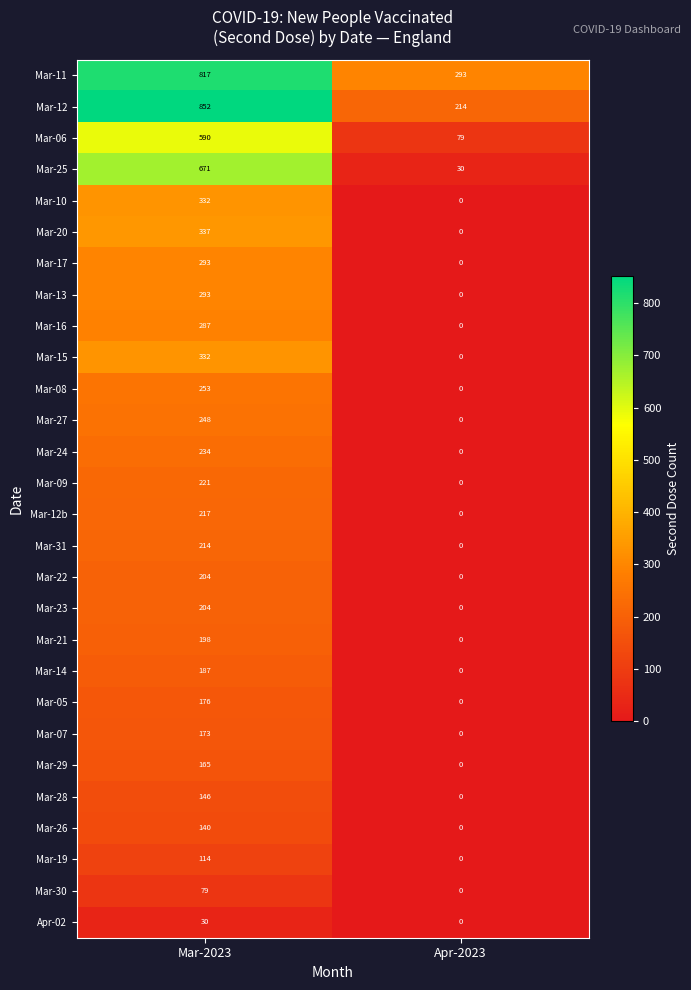

How many values in the Mar-20 series are below 337?

1